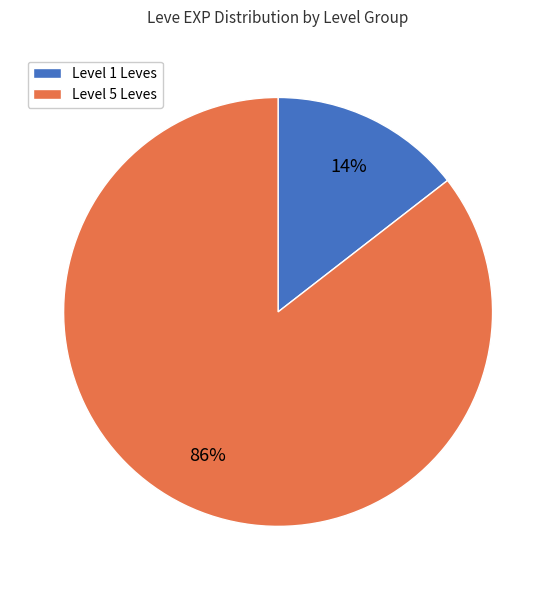

How many slices are in this pie chart?

2